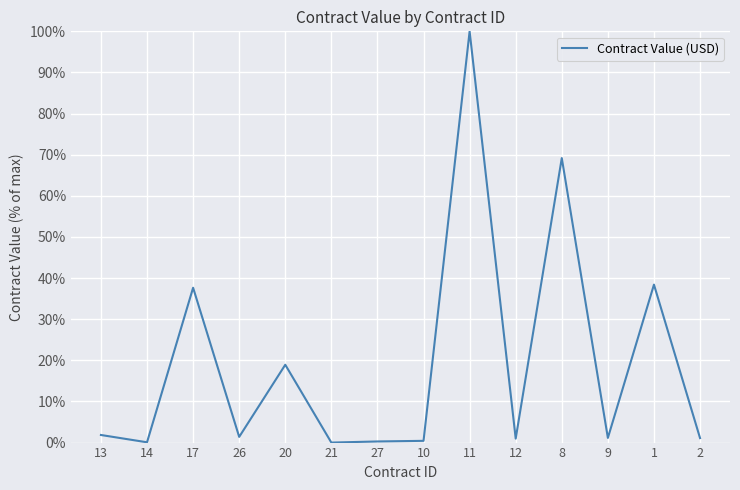

The value at 13 is 1.8. True or false?

True